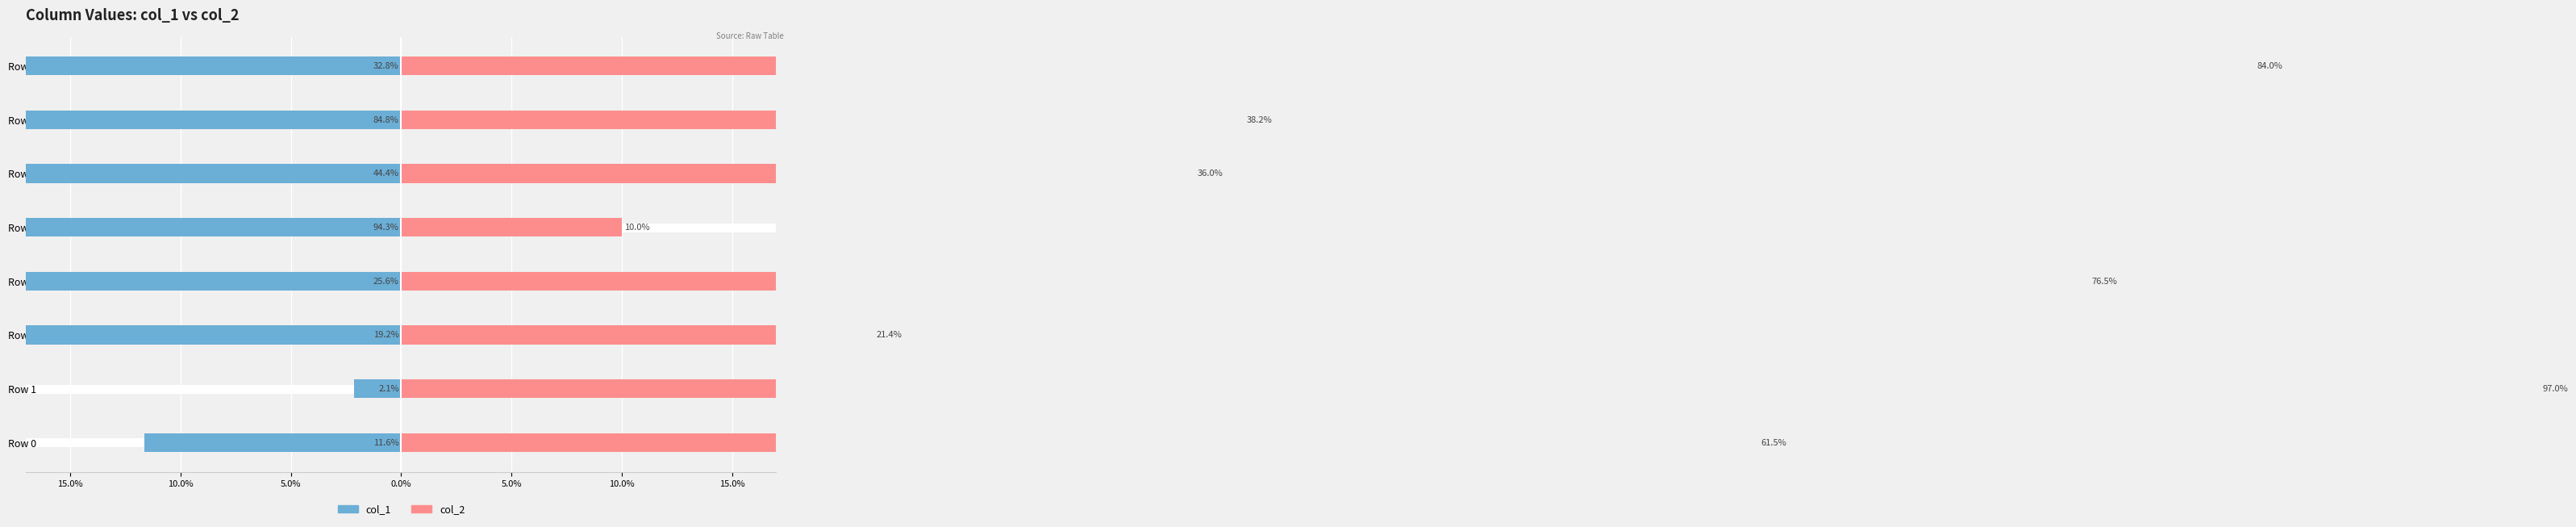

Is it true that col_1 equals -14.7 at Row 7?

False